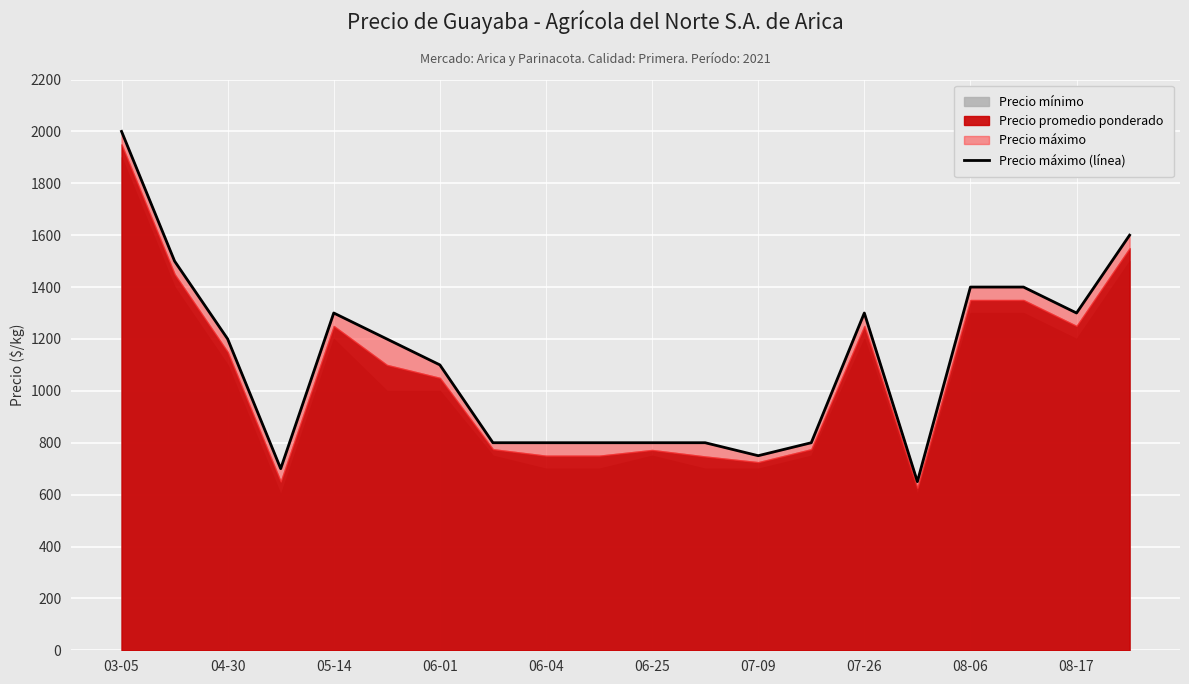

Which category has the lowest value across all series?

15